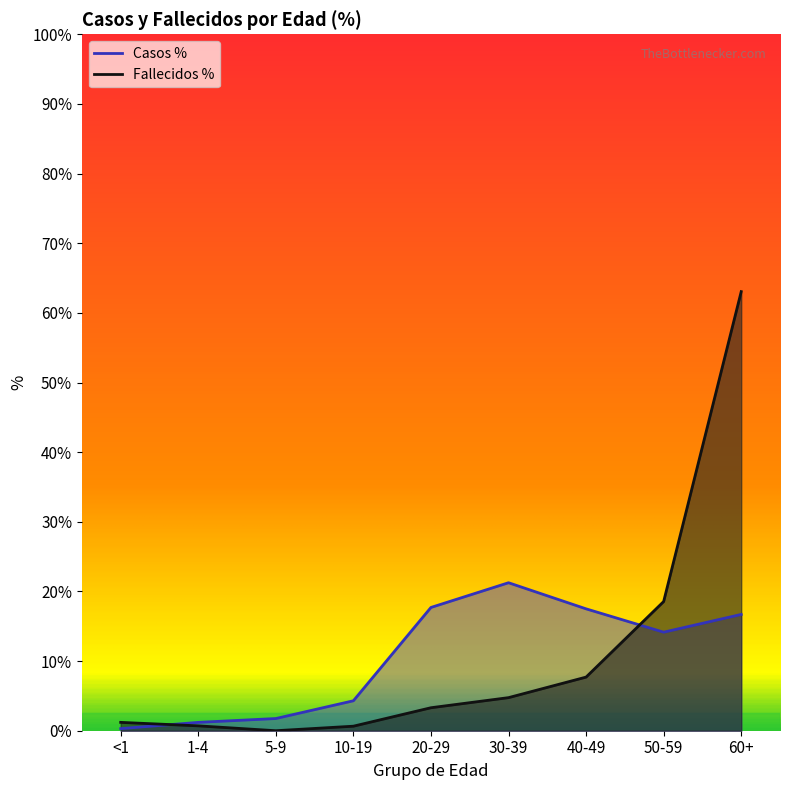

What is the average value of the Casos % series?

10.5